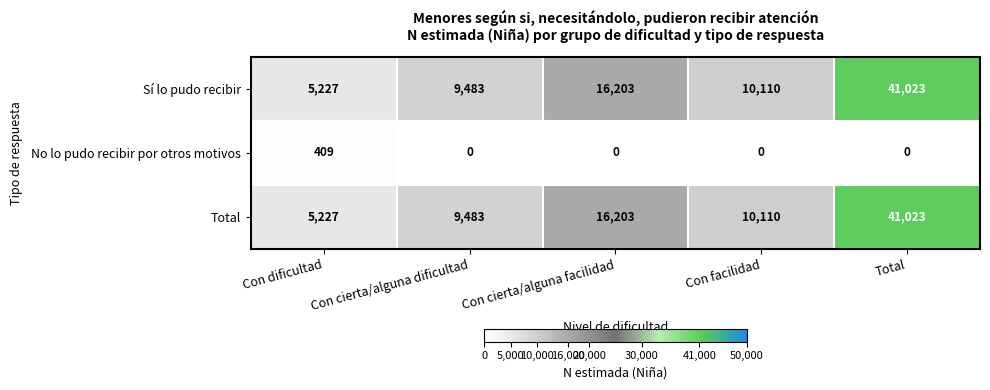

Where does the Total series first go above 10110?

Con cierta/alguna facilidad